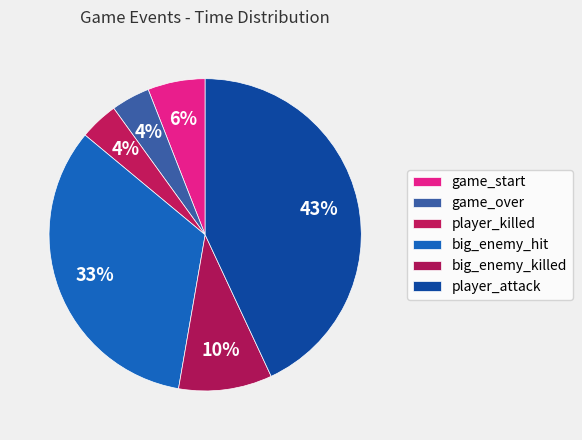

Count the number of slices in the pie.

6